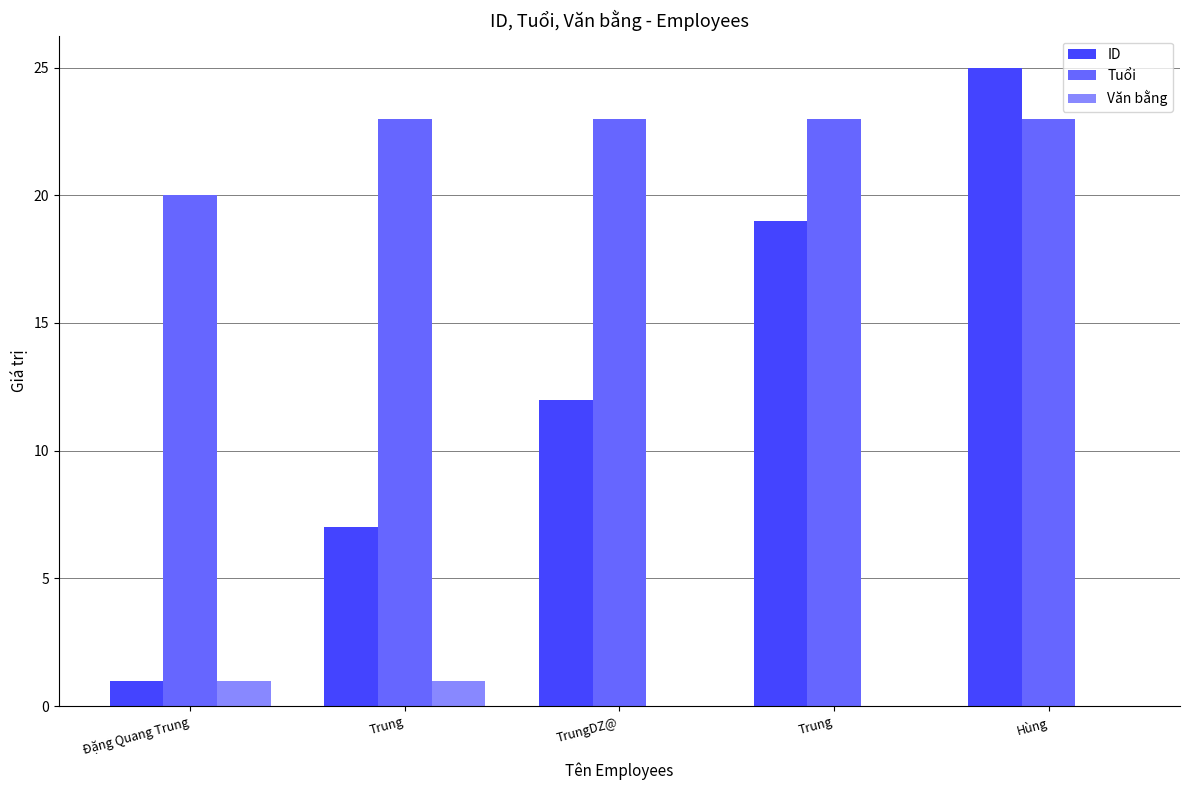

What are all the series names shown in the legend?

ID, Tuổi, Văn bằng